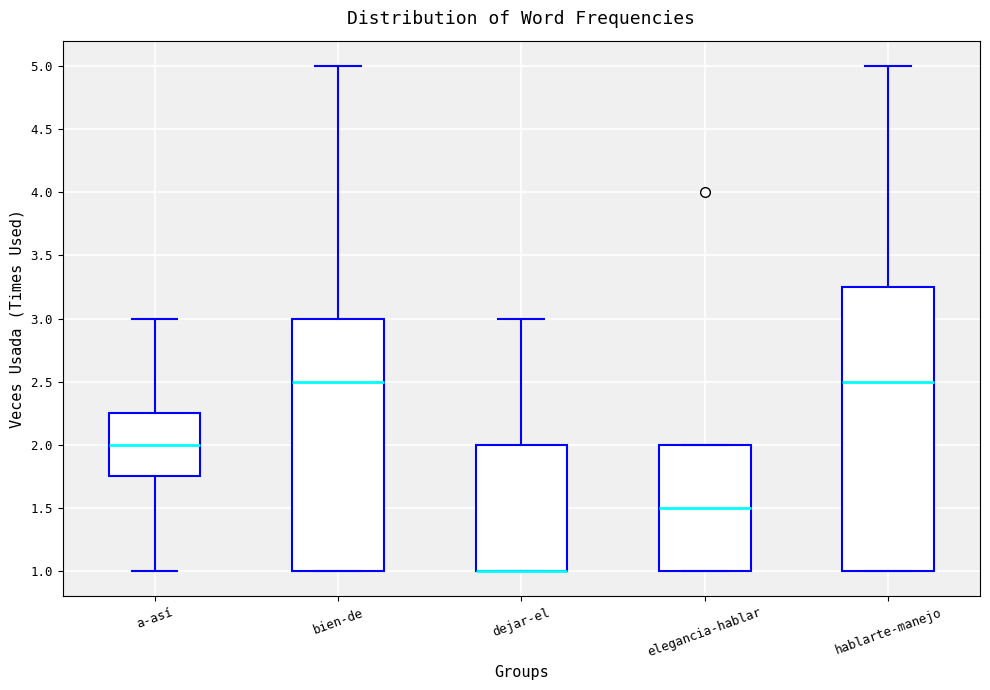

Where is the lower edge of the box for bien-de on the y-axis? The values are not printed on the chart, so give them approximately, as read against the axis.

1.00